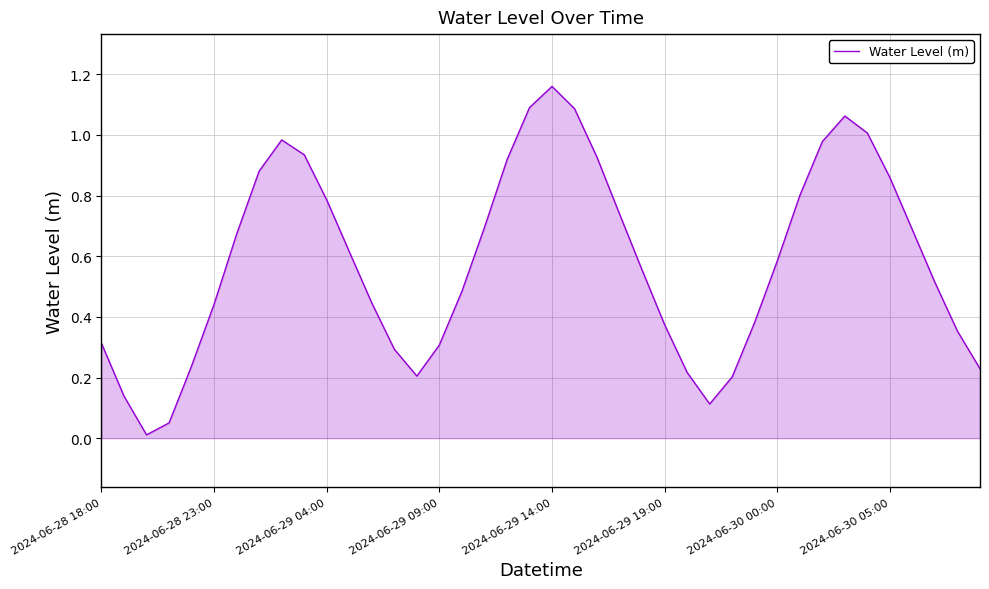

How many lines are shown in the chart?

1